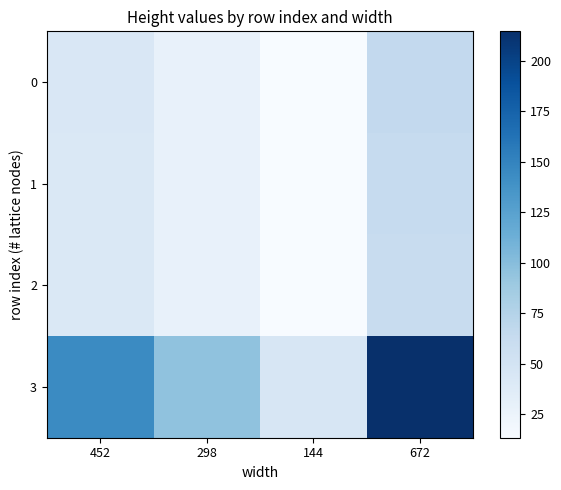

Between 298 and 672, which is larger?

672